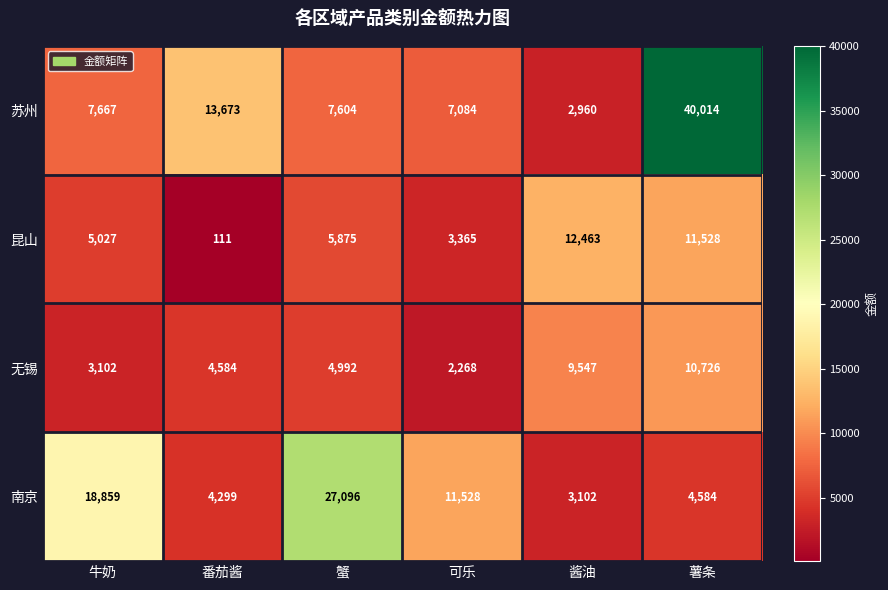

What value does the 南京 series have at 番茄酱, to the nearest 10?

4300